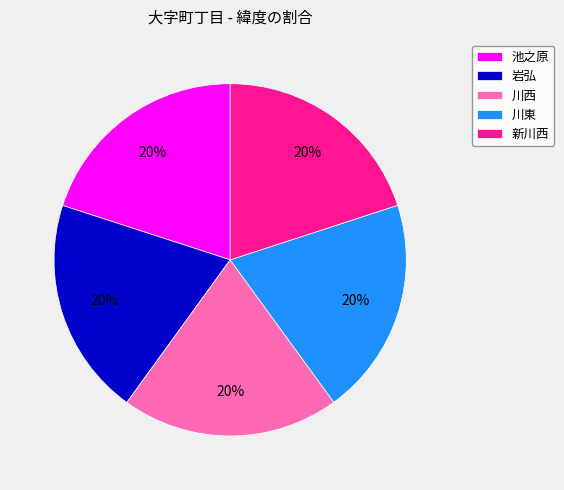

Is it true that 川東 is 13% of the pie?

False